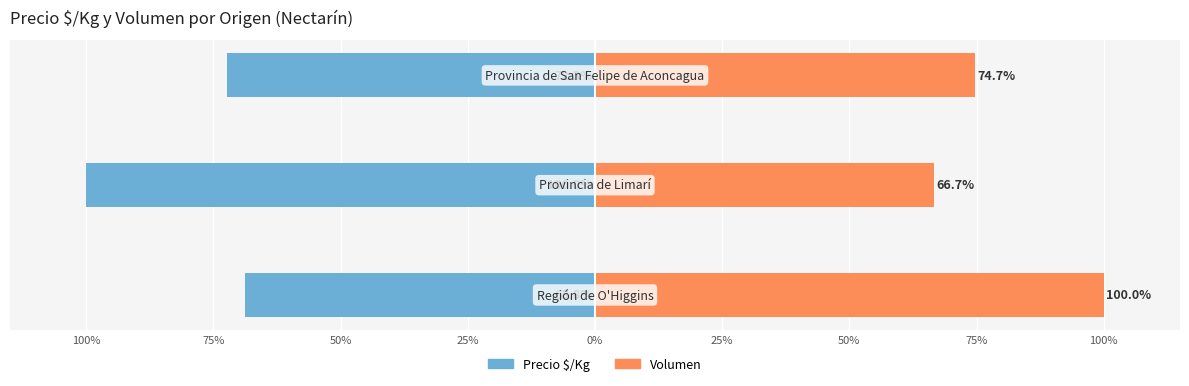

Is it true that Precio $/Kg equals -46.3 at 75%?

False